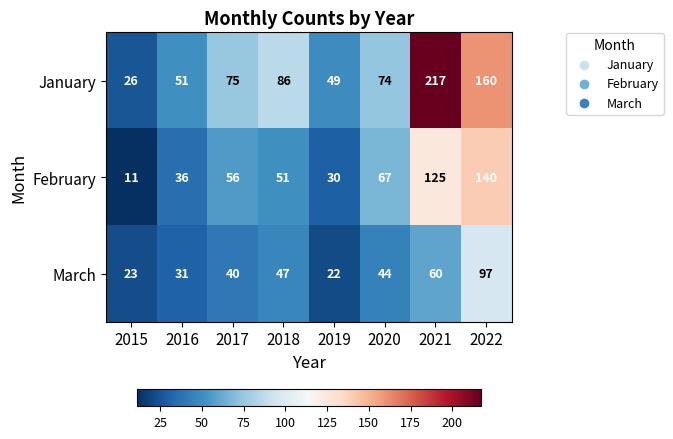

The value of March at 2017 is 58. True or false?

False